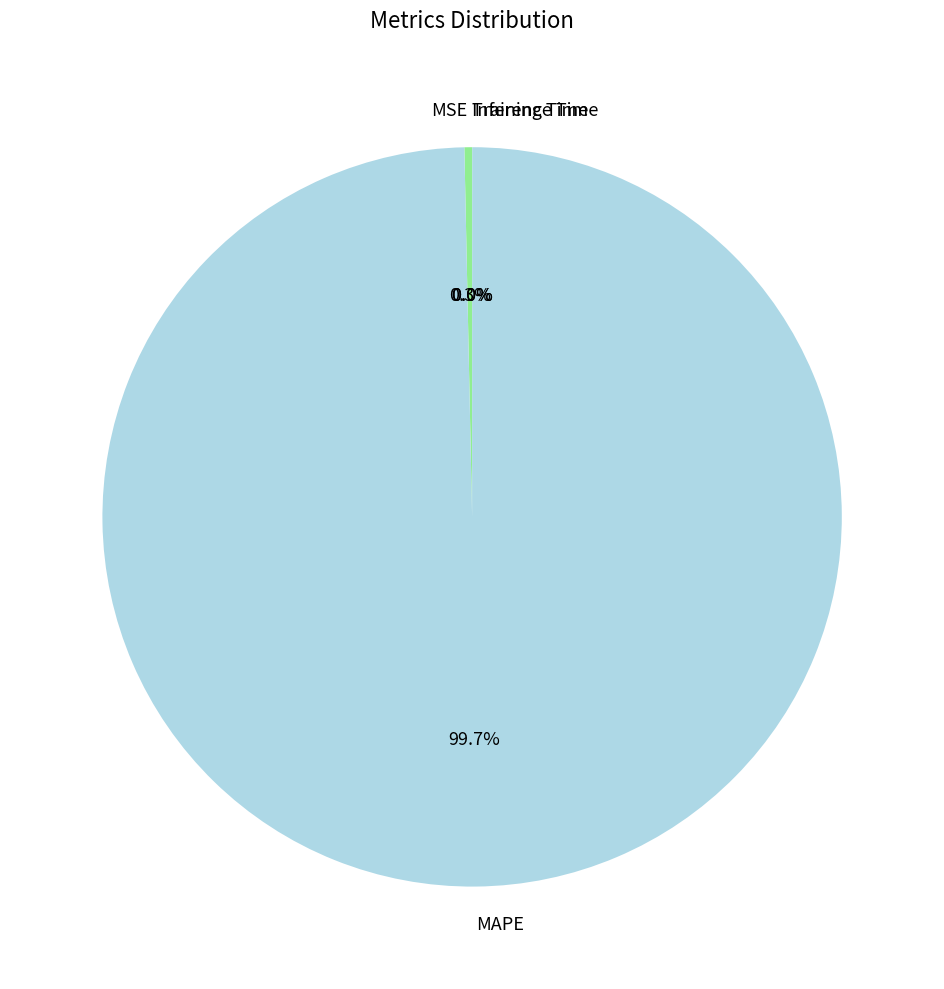

Which category has the biggest portion of the pie?

MAPE